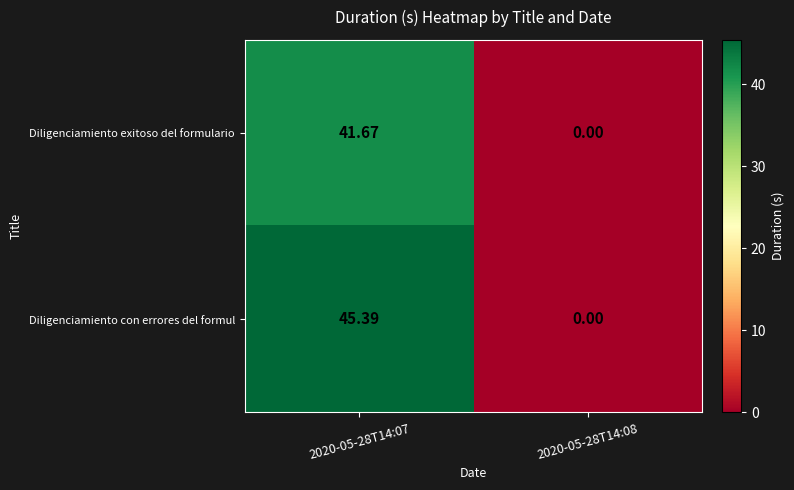

Rank the series by their average value, from lowest to highest.

Diligenciamiento exitoso del formulario, Diligenciamiento con errores del formul